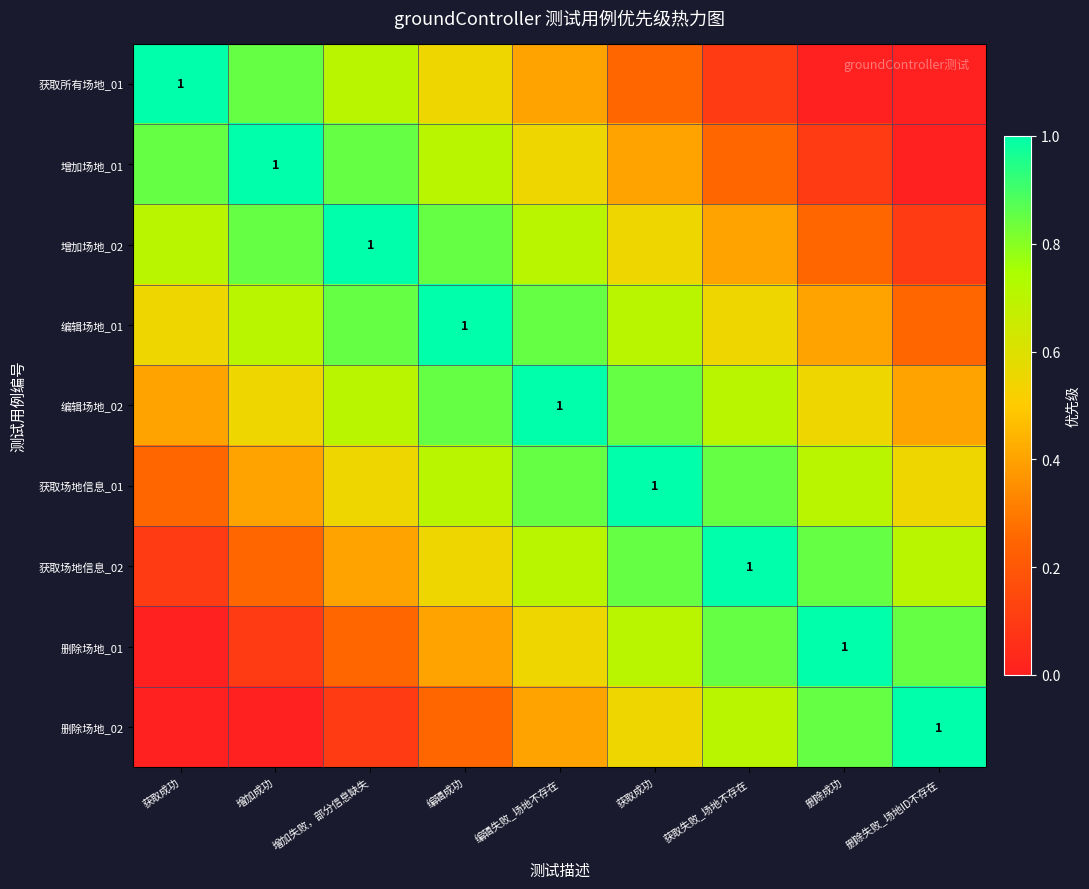

What is the difference between the second highest and minimum values in the 获取所有场地_01 series?

0.8